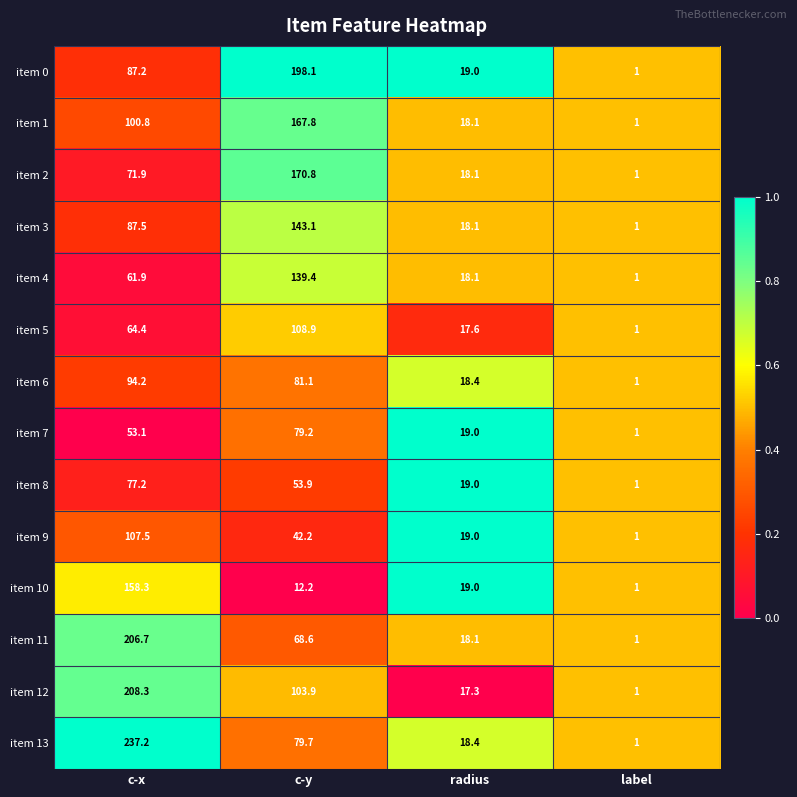

What is the difference between the item 7 values at label and c-x?

52.1